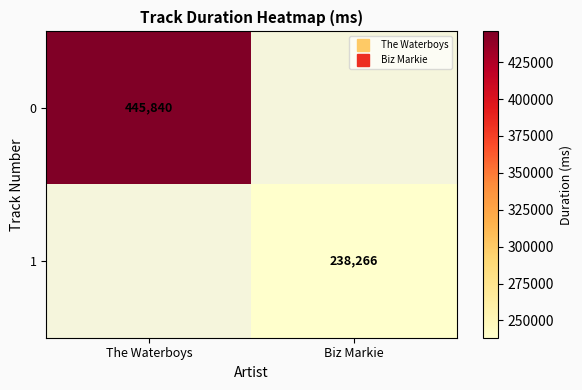

Read the 1 value at Biz Markie, to the nearest 50.

238250